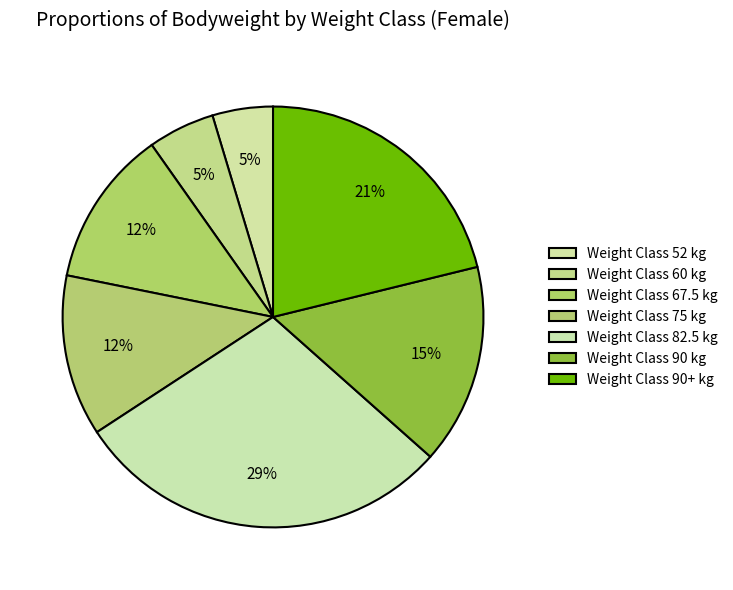

Is there any slice that represents more than half of the pie?

No